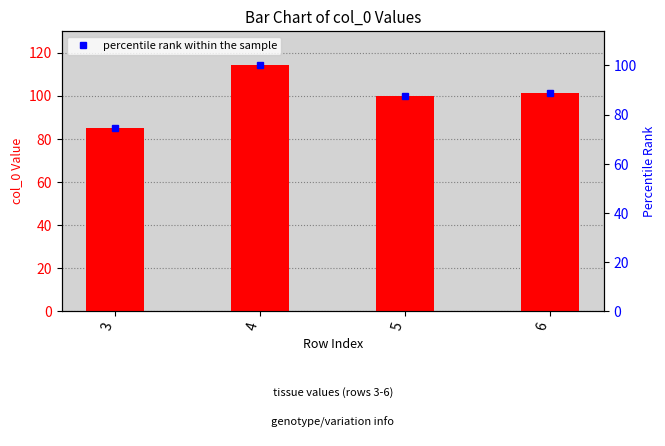

The value of percentile rank within the sample at 4 is 133.0. True or false?

False